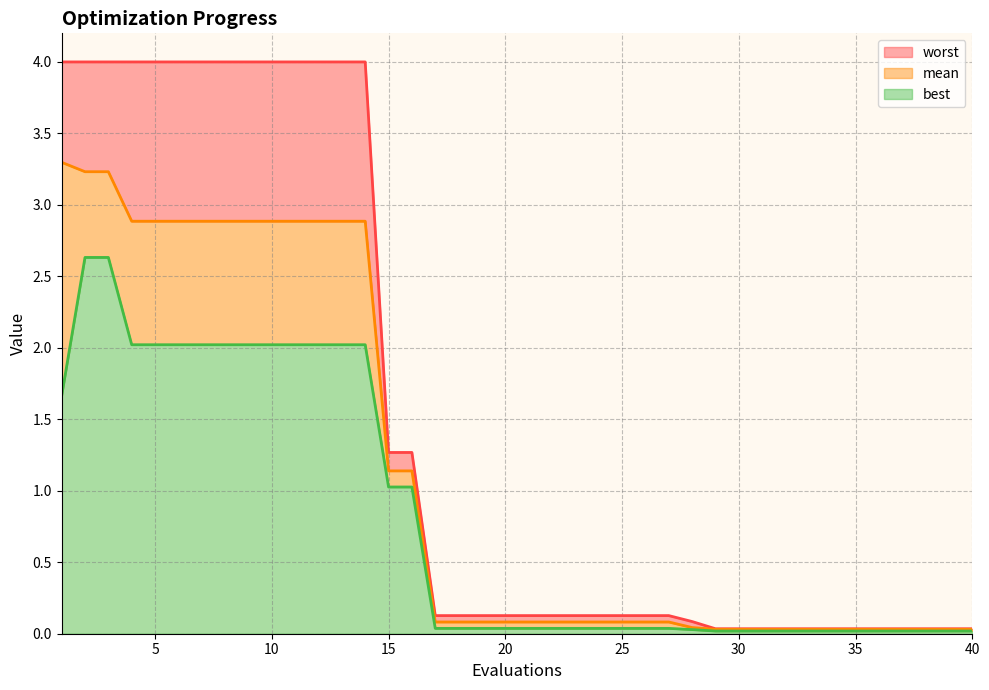

Is it true that best_line equals 0.0 at 35?

False